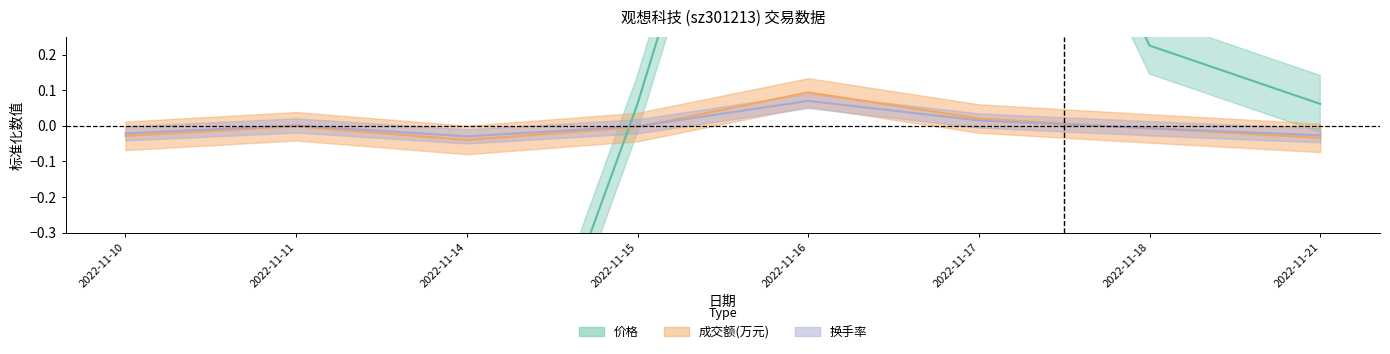

Is it true that 成交额(万元) equals 0.0 at 2022-11-17?

False